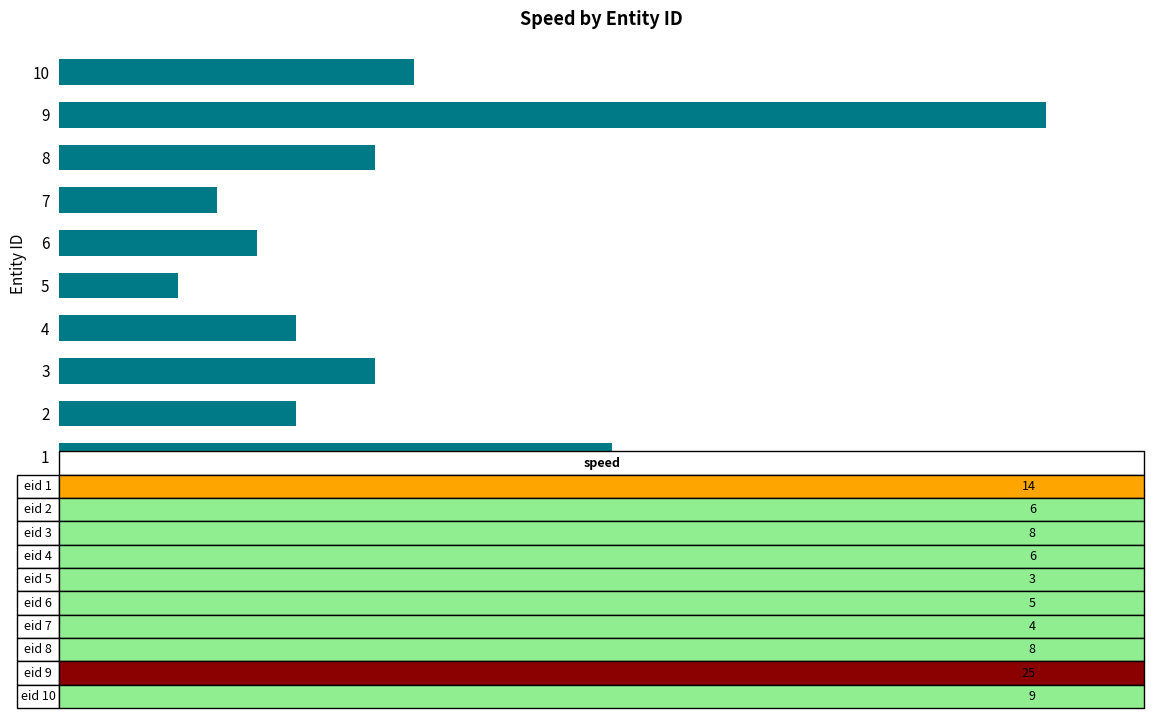

True or false: the data shows 3 at 5.

True